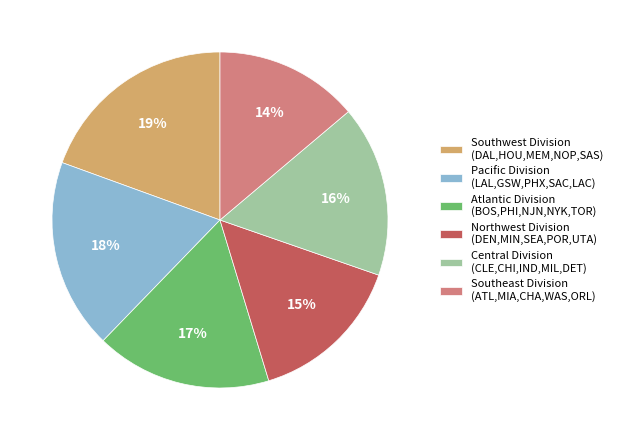

Is it true that Southeast Division (ATL,MIA,CHA,WAS,ORL) is 14% of the pie?

True